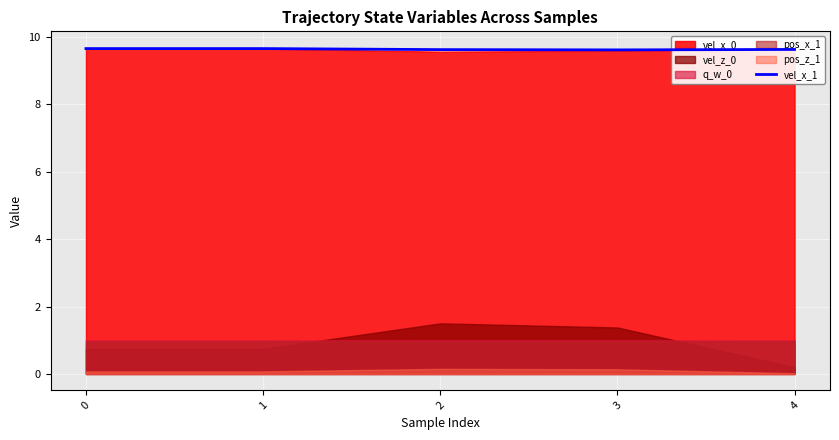

What is the approximate value at 3?

9.6